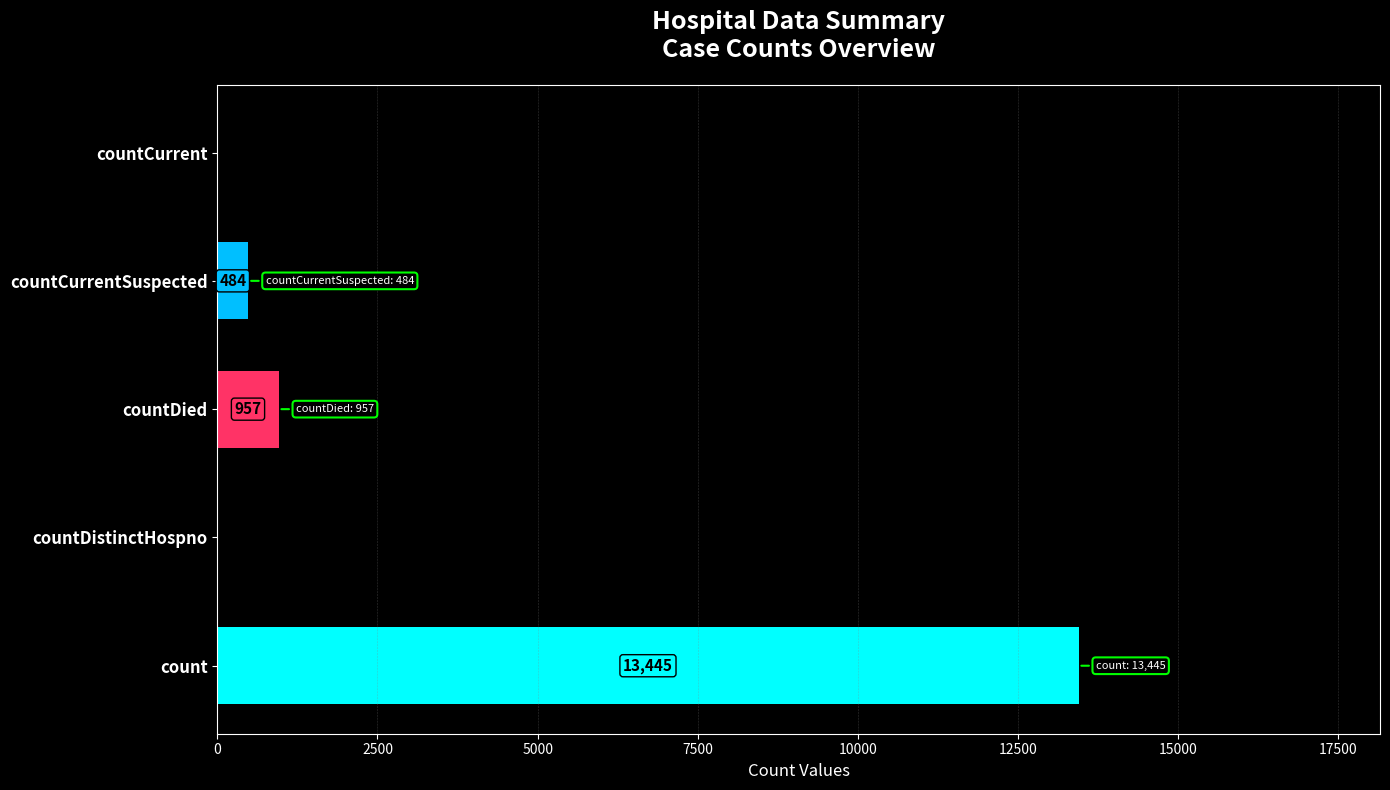

Which category has the highest value across all series?

count